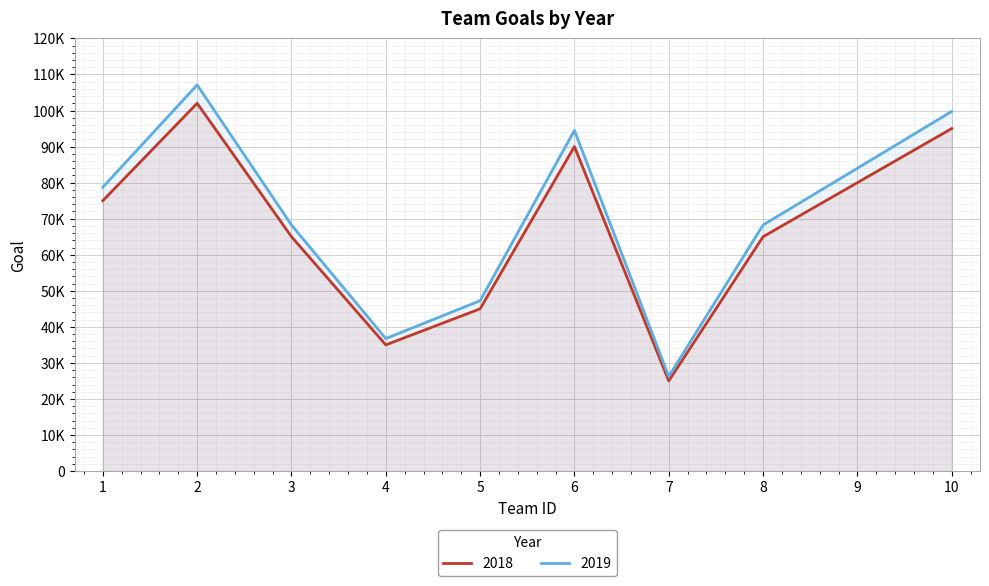

What value does the 2018 series have at 3, to the nearest 10?

65000